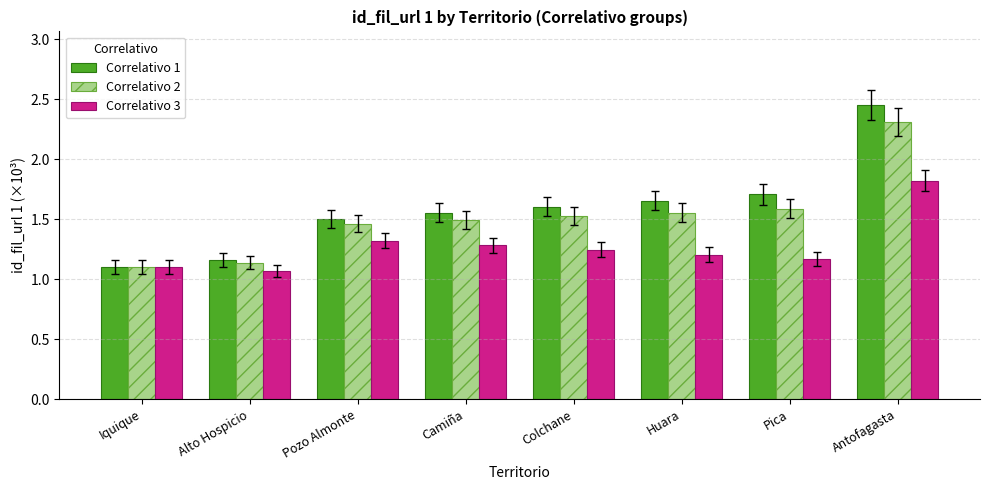

Does the chart contain stacked bars?

No